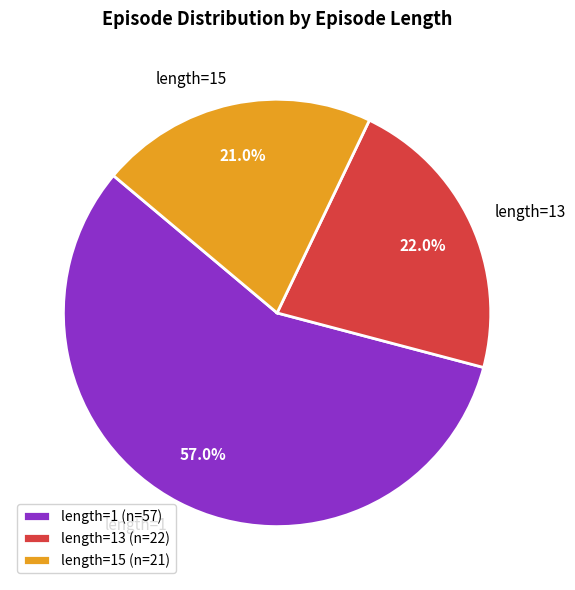

Is it true that length=13 is 22% of the pie?

True